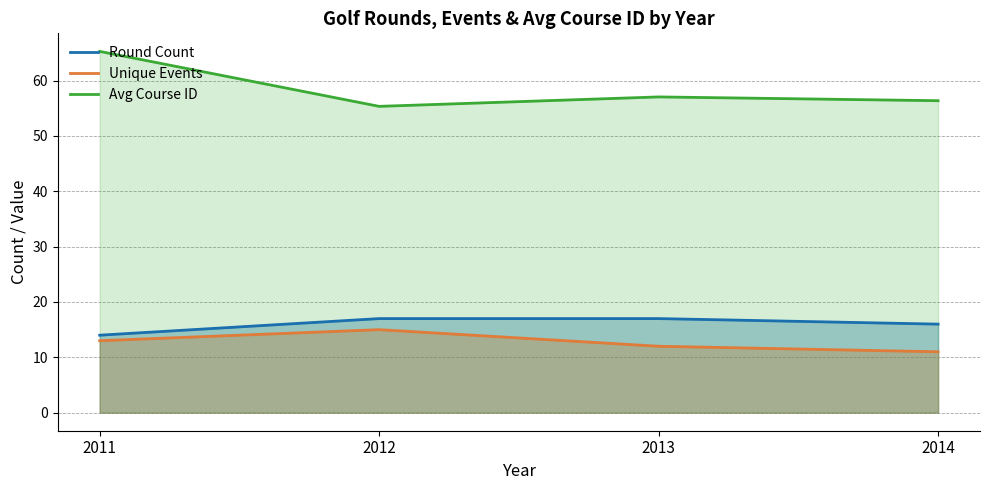

Which label corresponds to the largest value in the chart?

2011